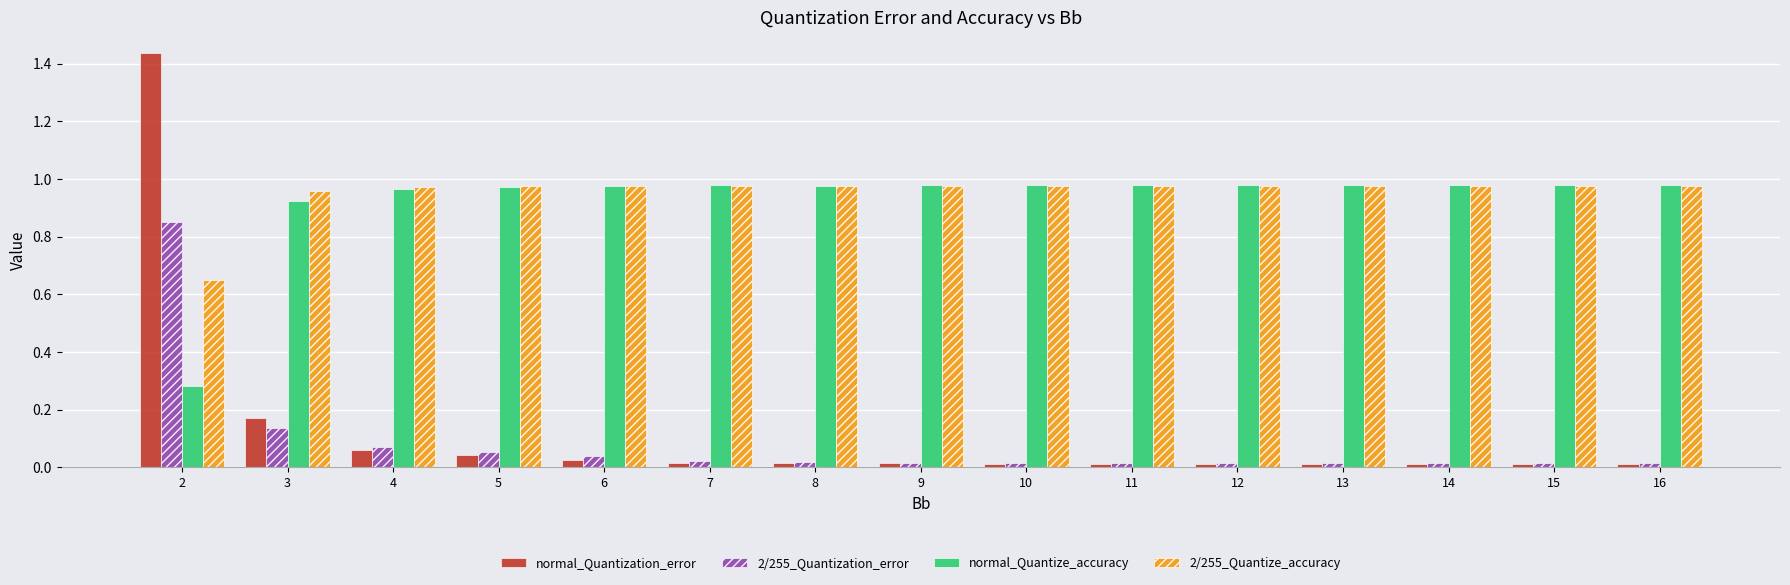

Which series changed the most between 4 and 8?

2/255_Quantization_error